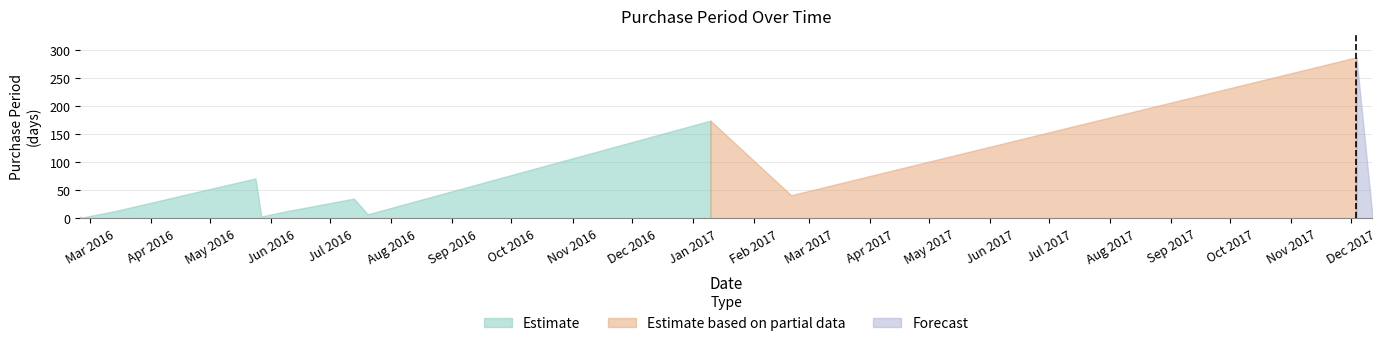

Where is the data nearest to the value 144?

2017-01-10